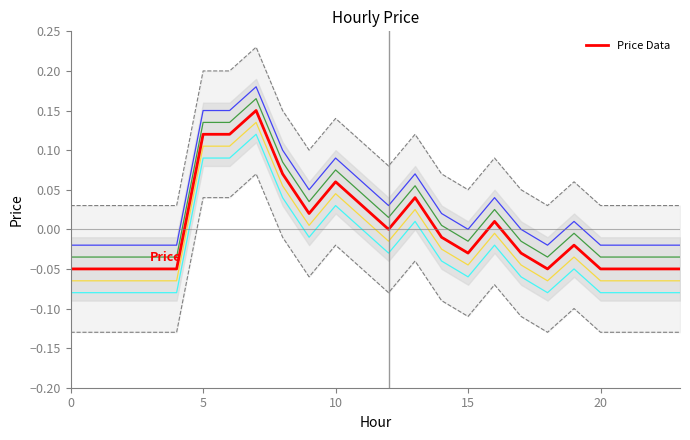

How many values are below 0?

14